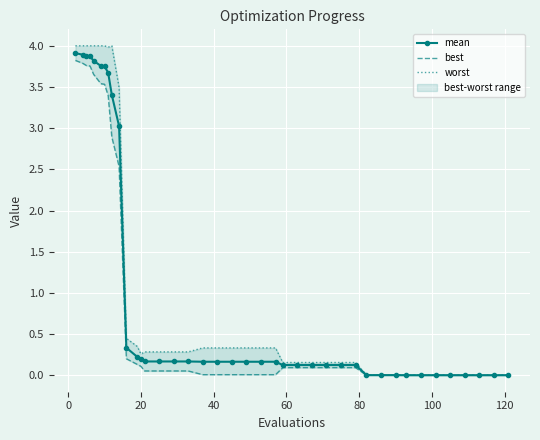

True or false: worst has more than 1 interior local peaks.

False